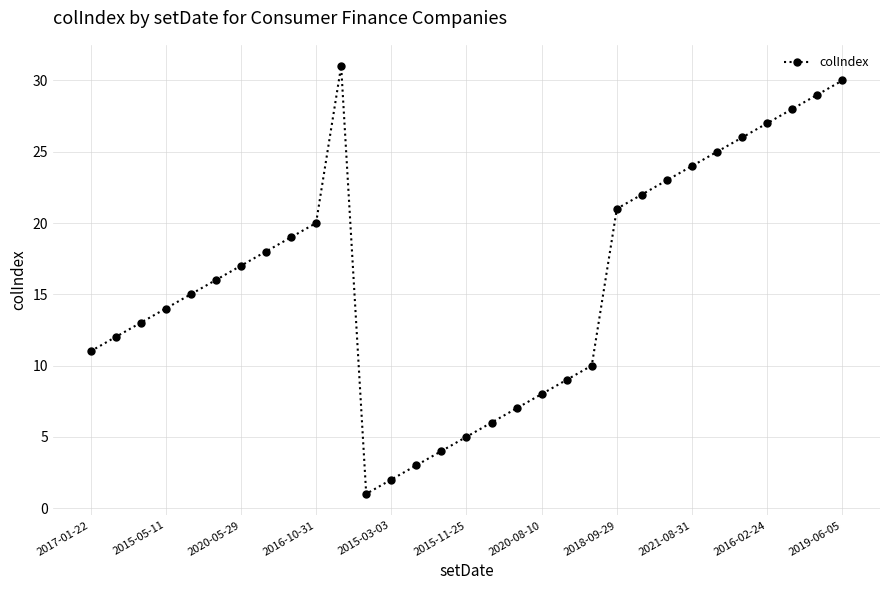

What is the maximum value shown in the chart?

31